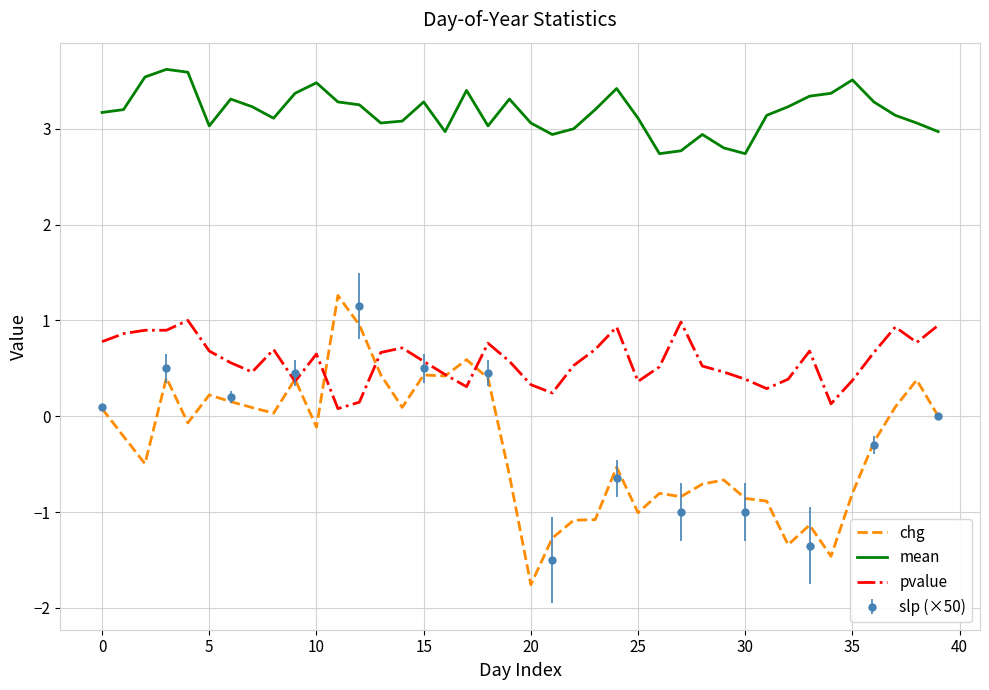

True or false: chg and mean cross at least once.

False